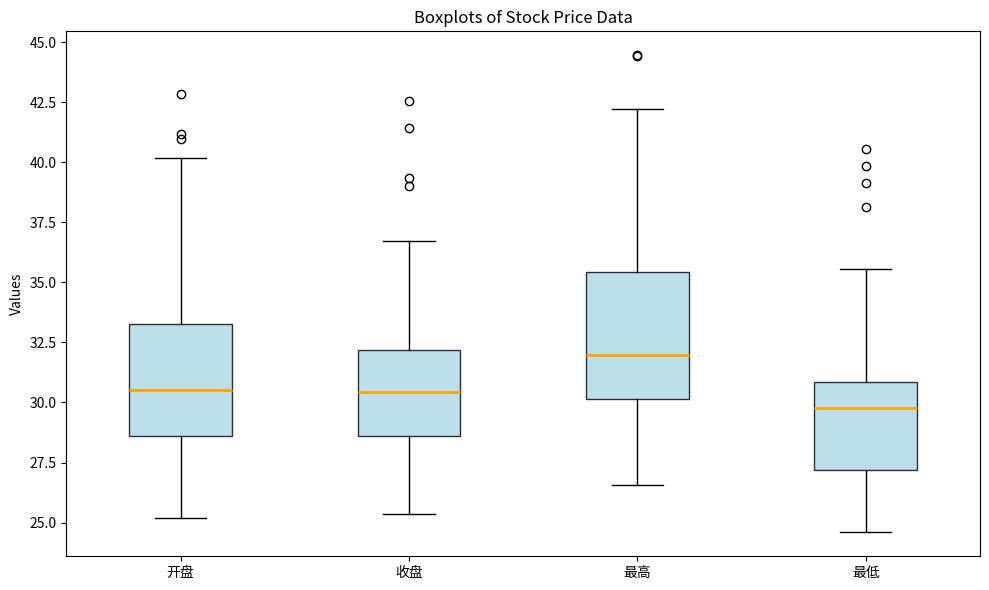

Comparing the boxes themselves (not the whiskers), which one is the tallest?

最高